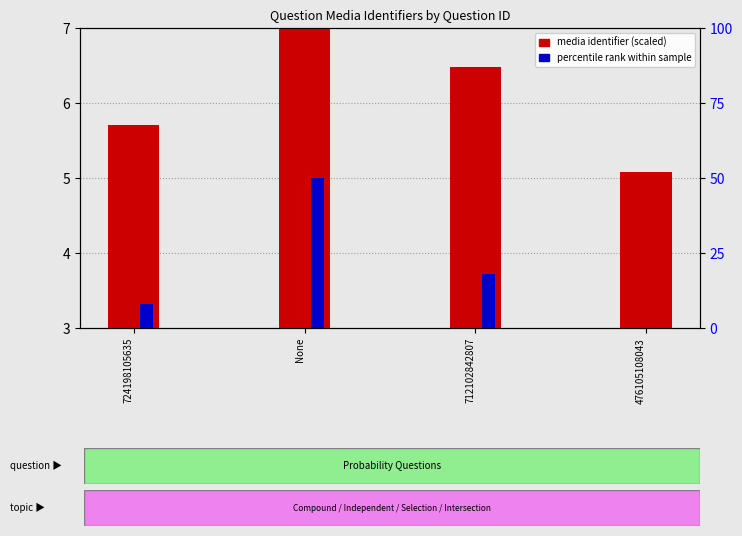

List the labels in order of percentile rank within sample value, smallest first.

476105108043, 724198105635, 712102842807, None